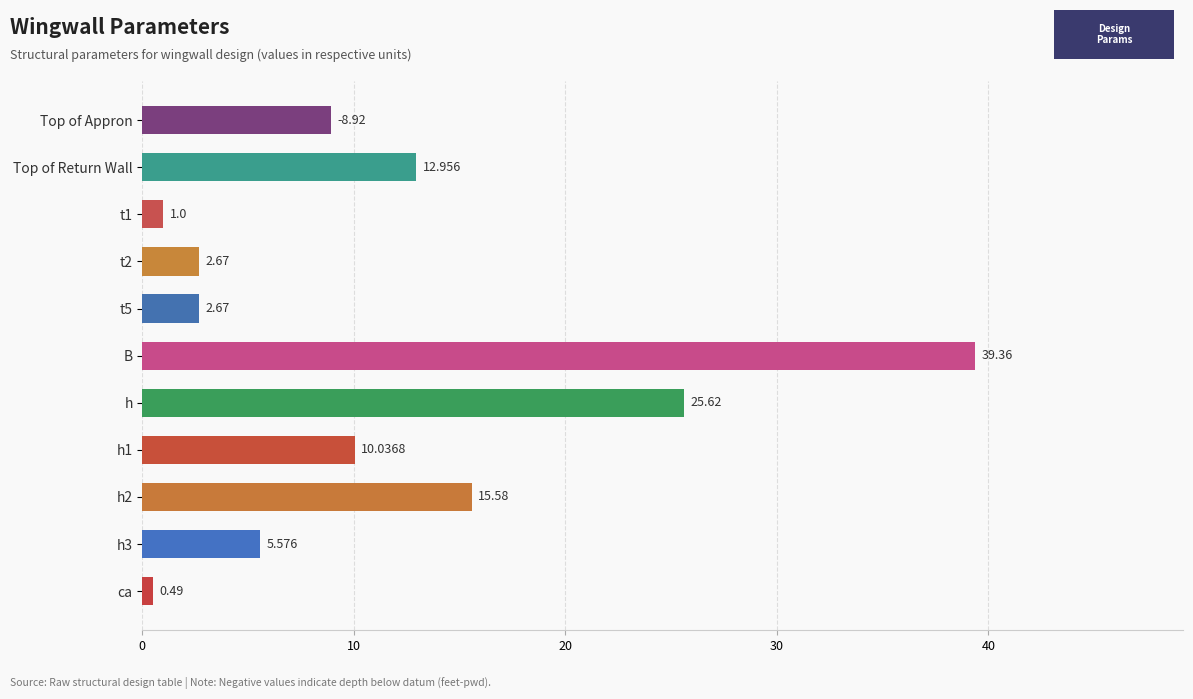

Which has a higher value, B or h3?

B